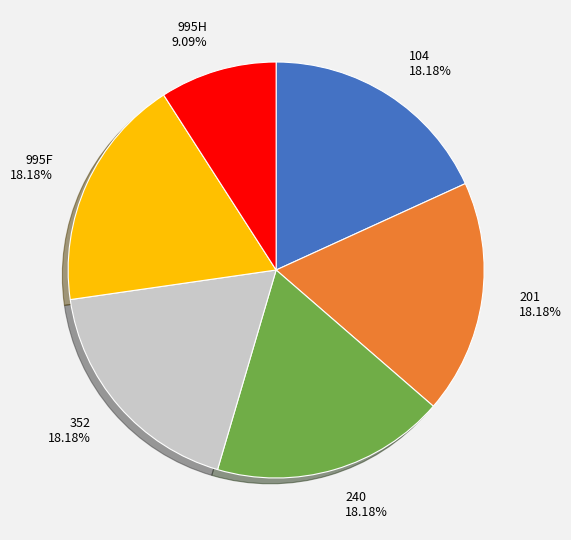

What is the smallest slice in the pie chart?

995H